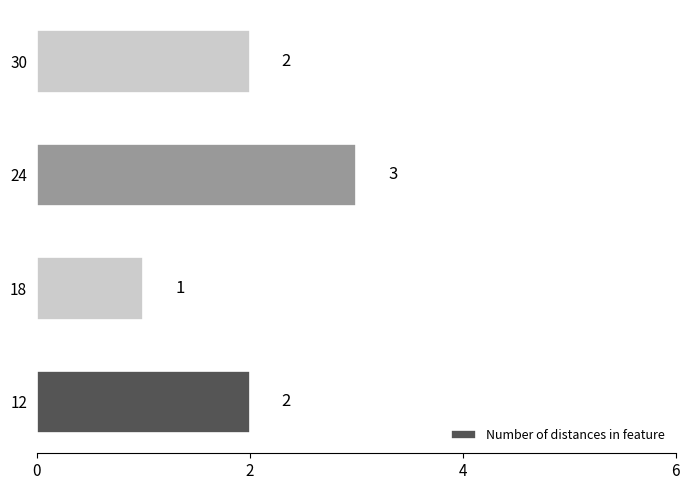

Reading bottom to top, what are all the values shown in this chart?

2	1	3	2